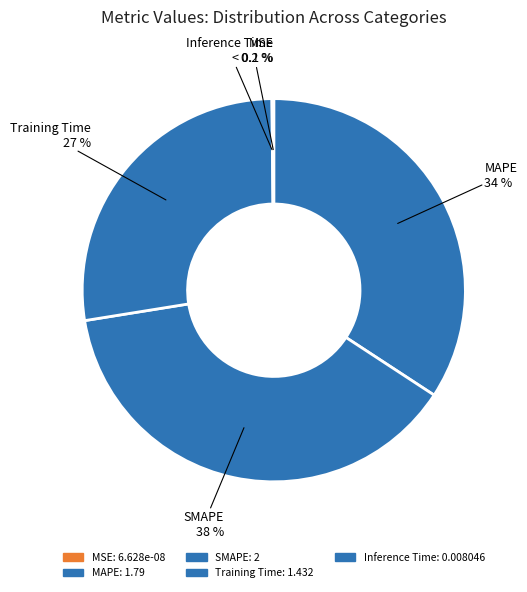

Which category has the smallest portion of the pie?

MSE